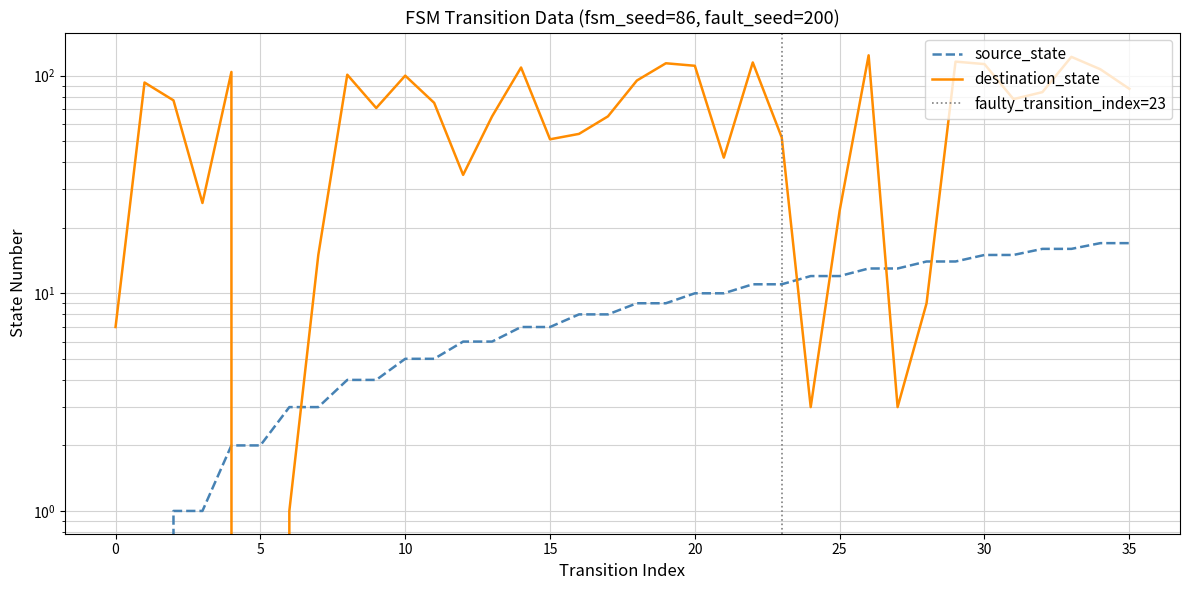

Read the source_state value at 29.

14